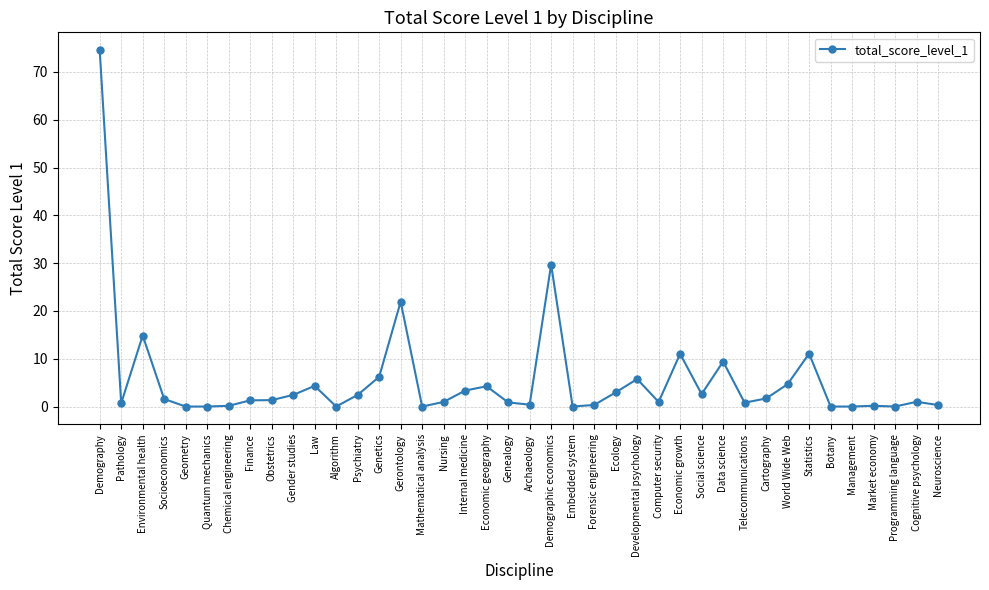

What value does the data have at Economic geography?

4.2